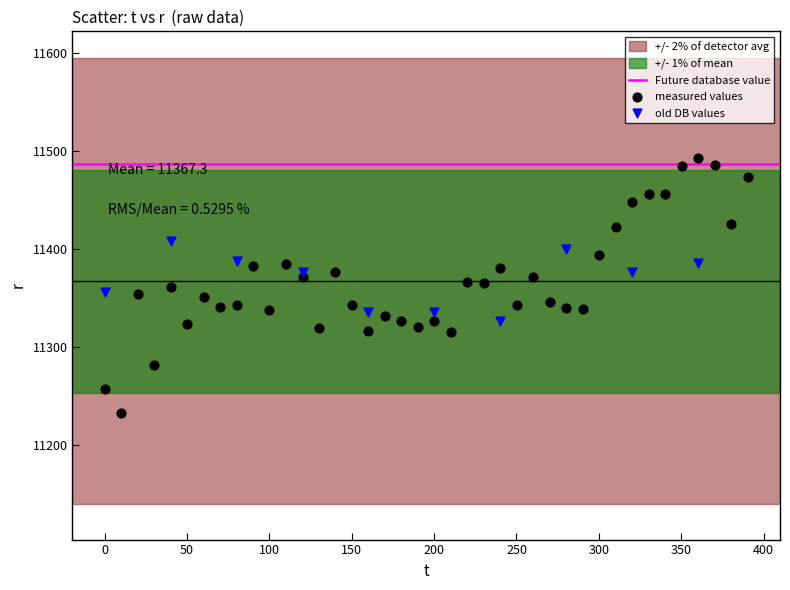

Which series has the widest spread of Y values?

measured values